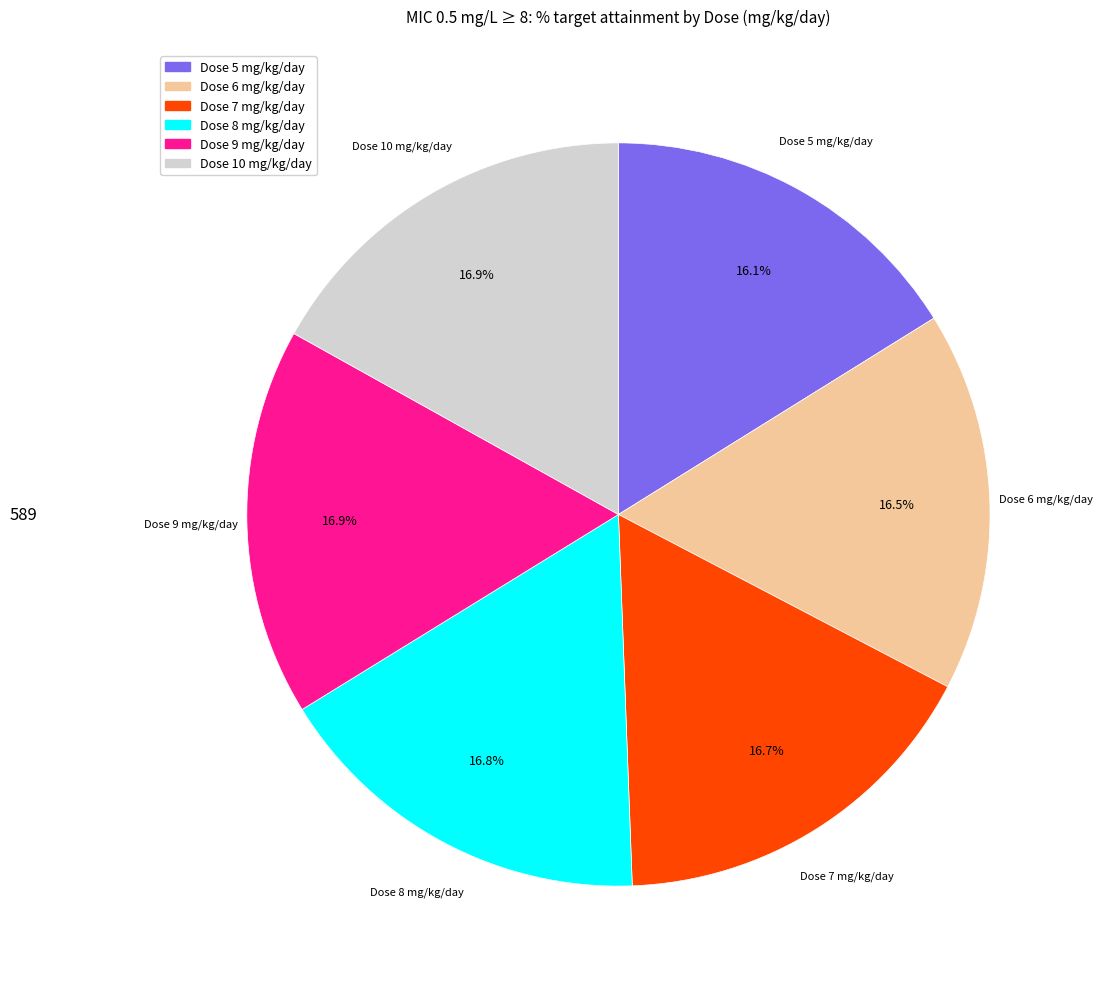

How many slices are in this pie chart?

6